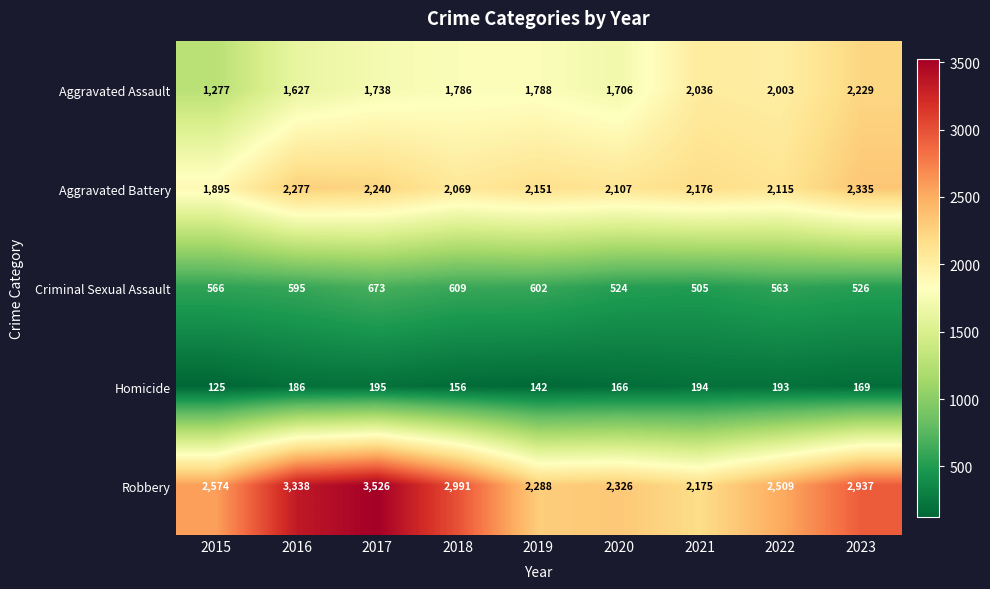

What is the total value across all series at 2021?

7086